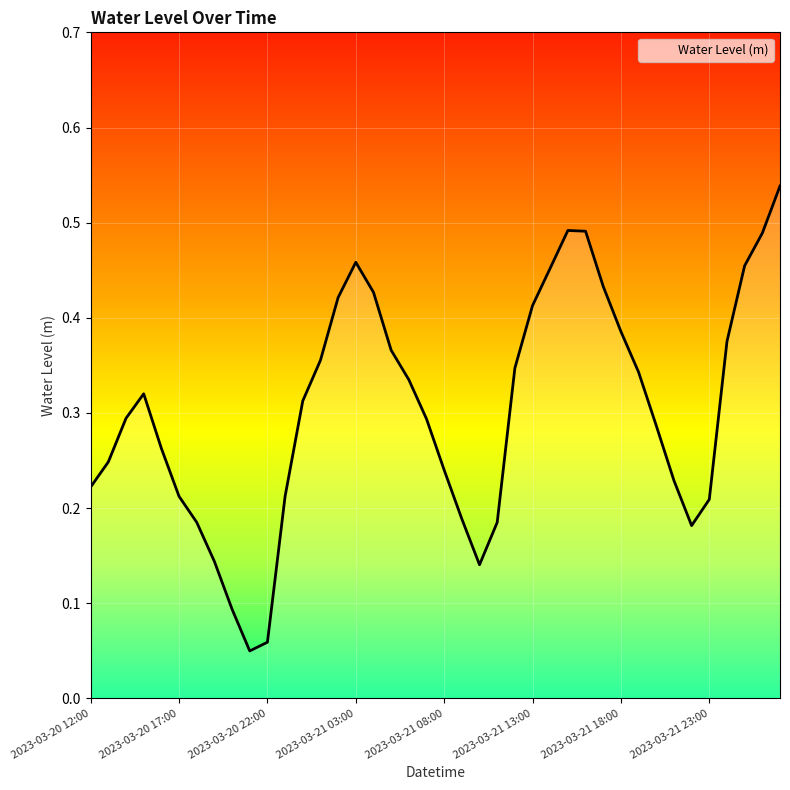

What is the average value?

0.3